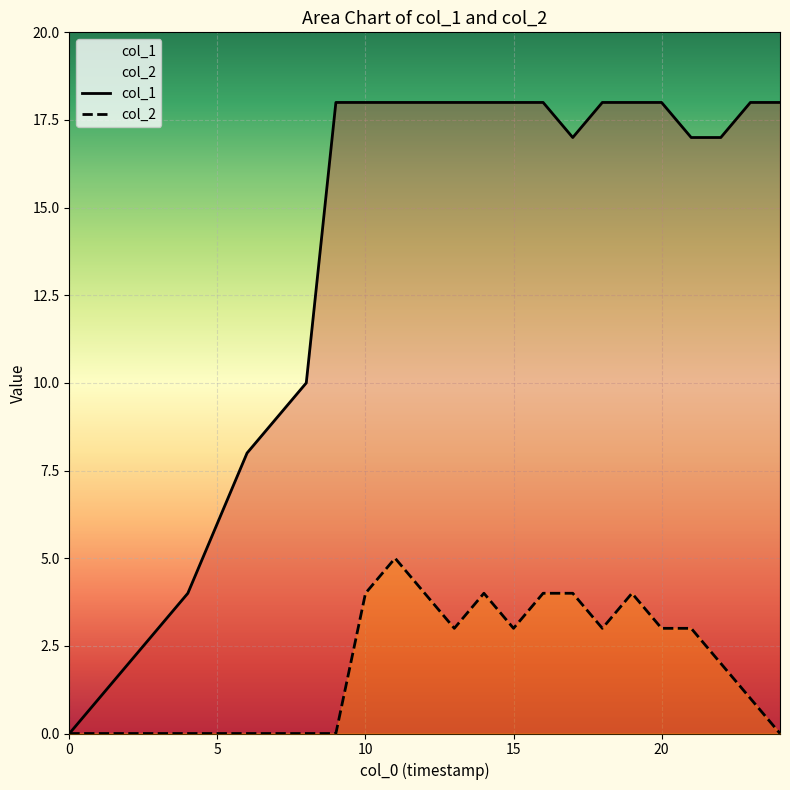

In col_1, how many points are lower than both neighbors (excluding endpoints)?

1